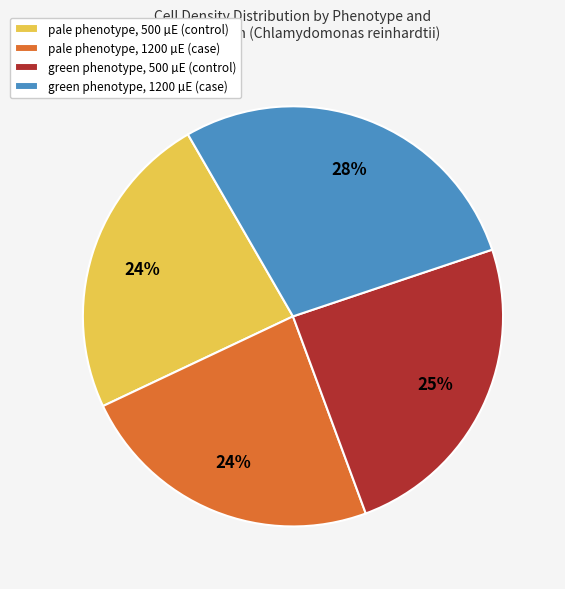

What is the ratio of the value at pale phenotype, 500 µE (control) to the value at pale phenotype, 1200 µE (case)?

1.0